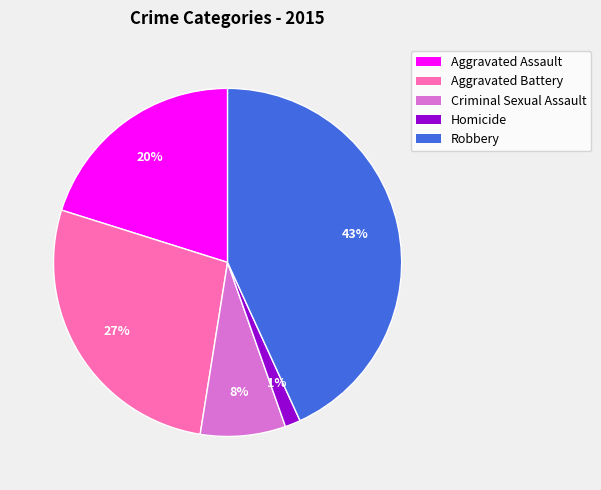

Does any single category account for the majority?

No